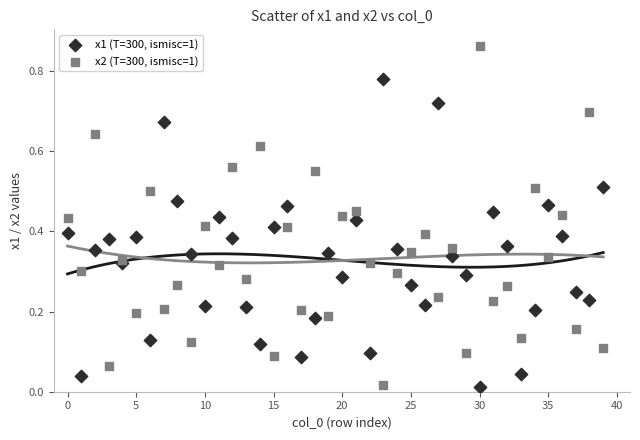

Which series reaches the maximum Y coordinate?

x2 (T=300, ismisc=1)